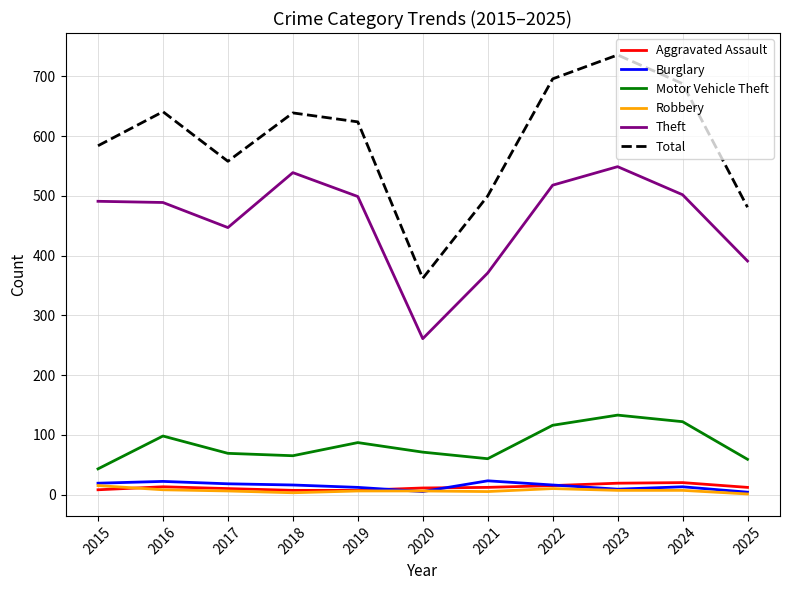

The Burglary series shows 12 at 2019. True or false?

True